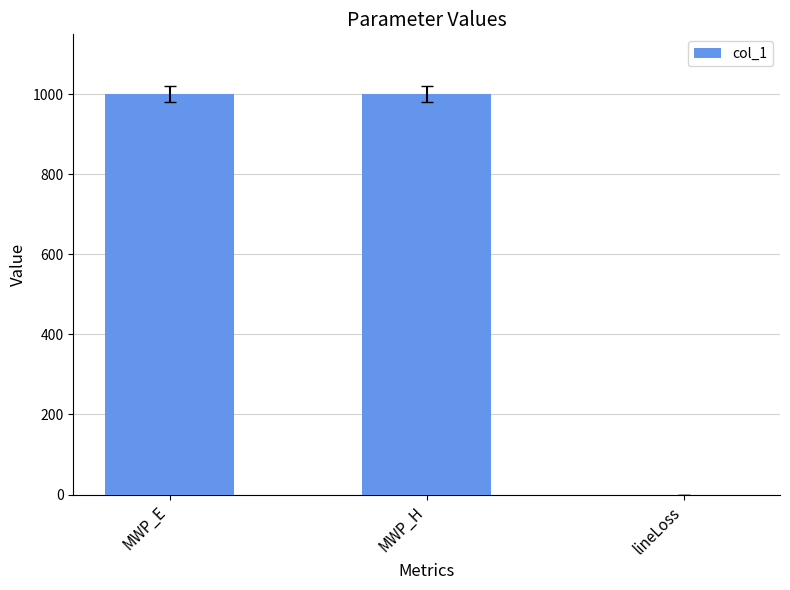

Are the bars horizontal?

No